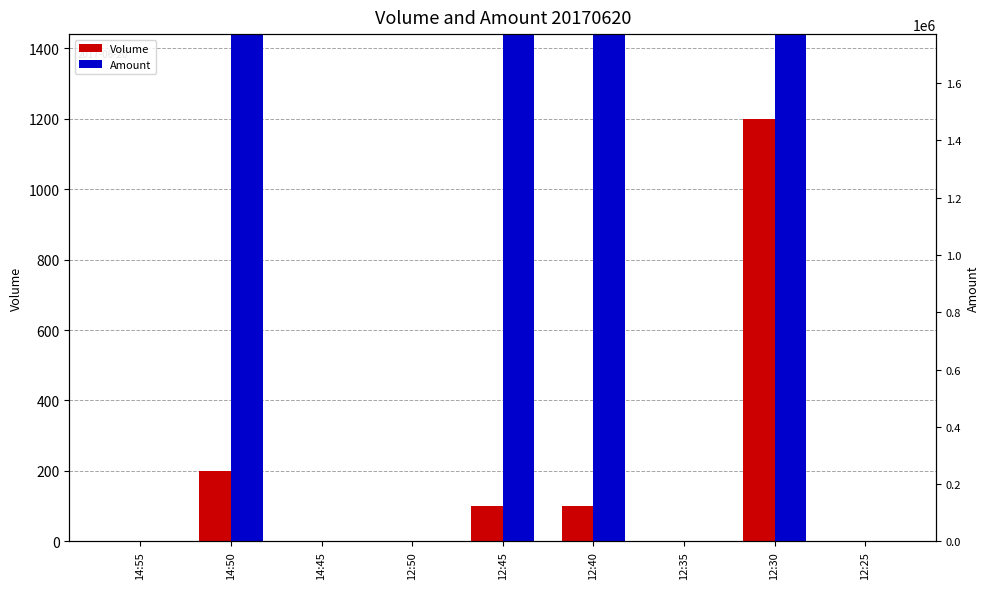

What is the highest value of the Amount series?

1476000